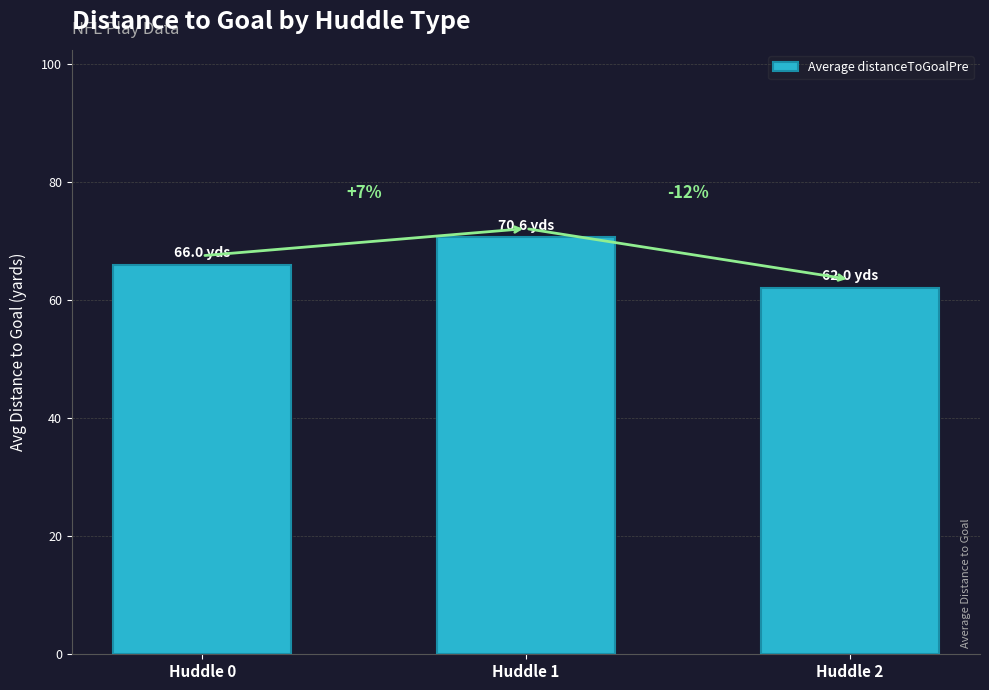

Where is the data nearest to the value 66?

Huddle 0